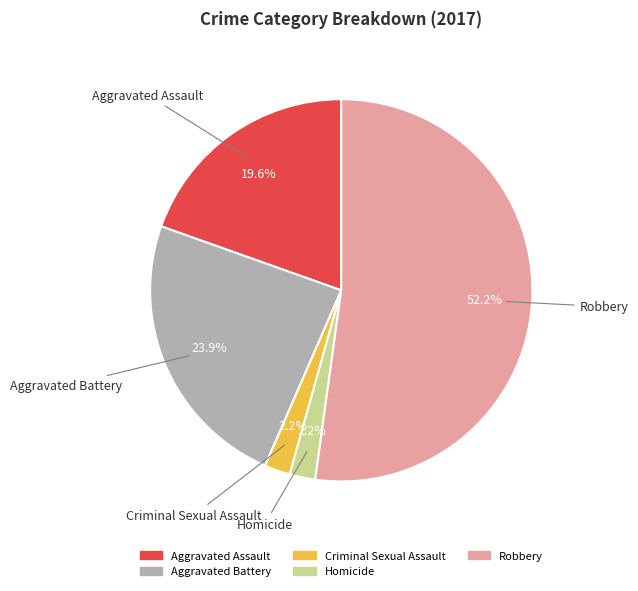

To the nearest percent, what is the difference between the Homicide and Aggravated Battery slice percentages?

22%